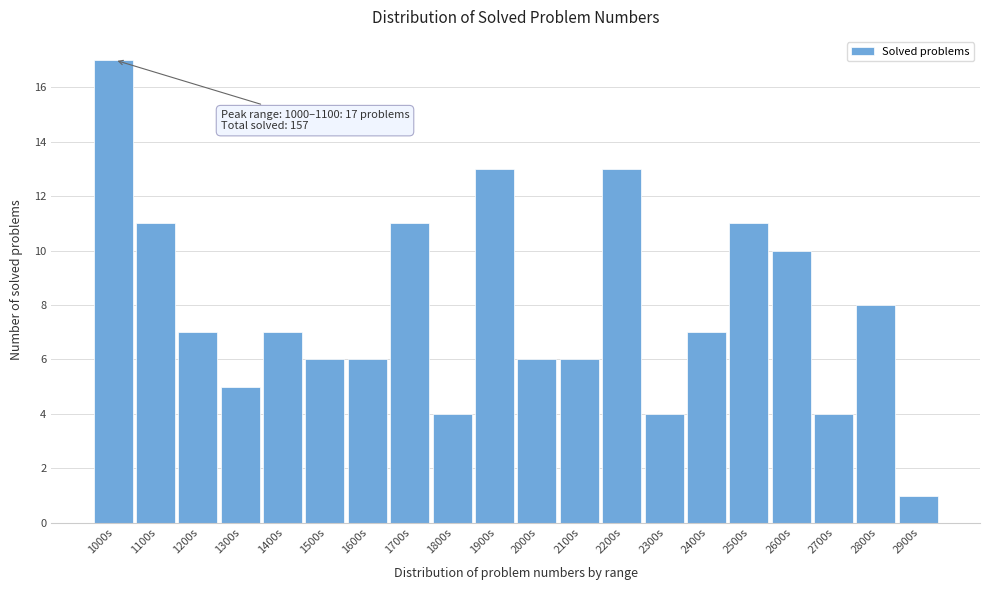

Reading left to right, transcribe all the data shown in this chart.

17	11	7	5	7	6	6	11	4	13	6	6	13	4	7	11	10	4	8	1